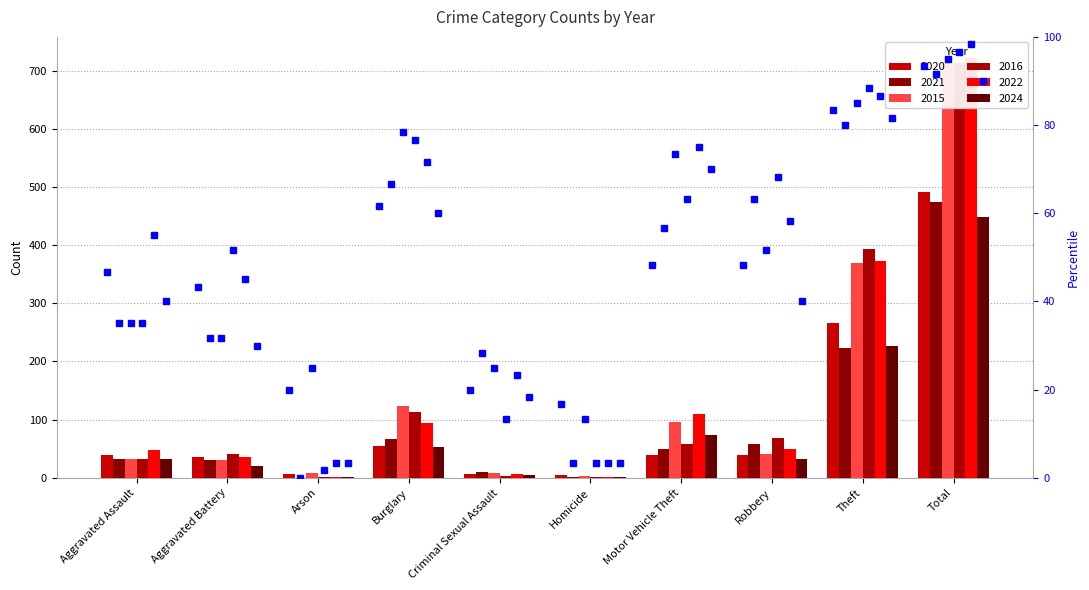

Which has a higher value, Arson or Homicide?

Arson